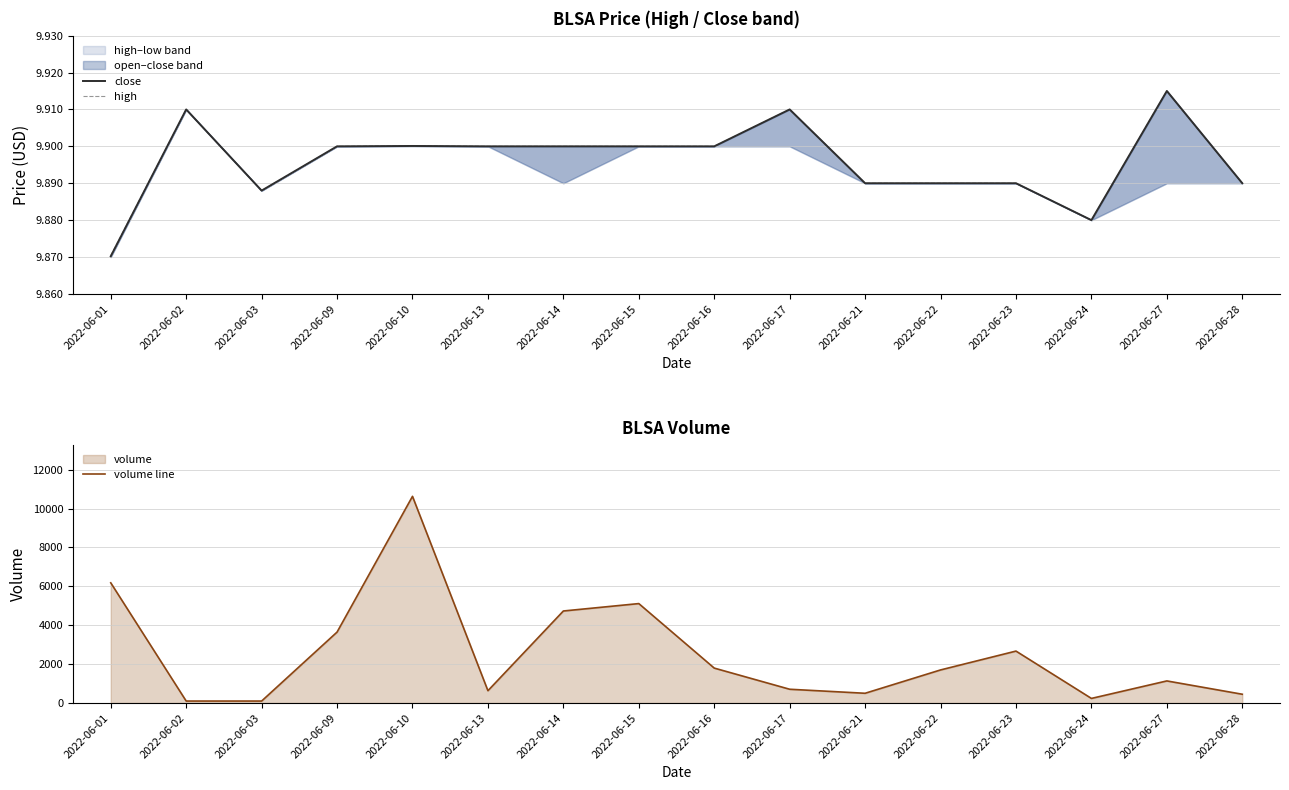

List the labels in order of volume line value, smallest first.

2022-06-02, 2022-06-03, 2022-06-24, 2022-06-28, 2022-06-21, 2022-06-13, 2022-06-17, 2022-06-27, 2022-06-22, 2022-06-16, 2022-06-23, 2022-06-09, 2022-06-14, 2022-06-15, 2022-06-01, 2022-06-10